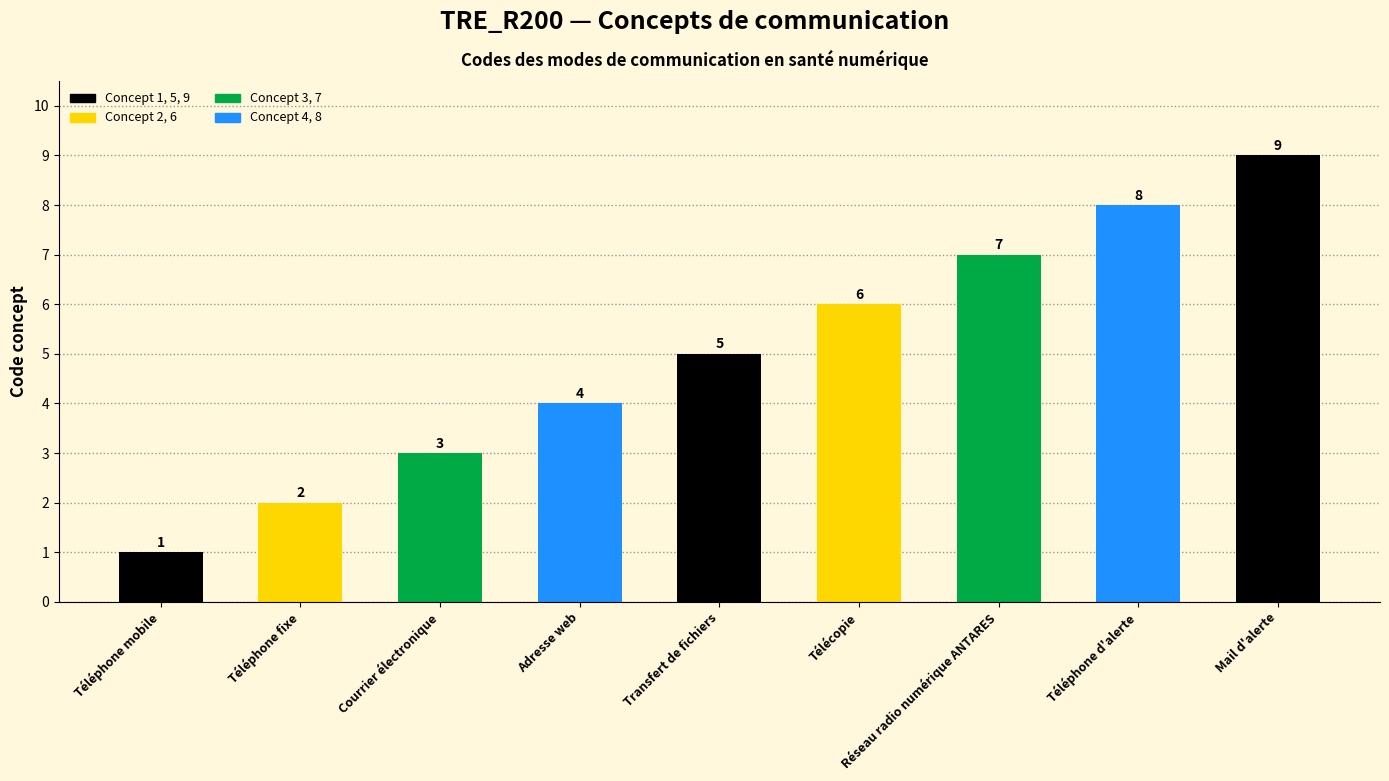

Is it true that the value at Téléphone fixe is 2?

True